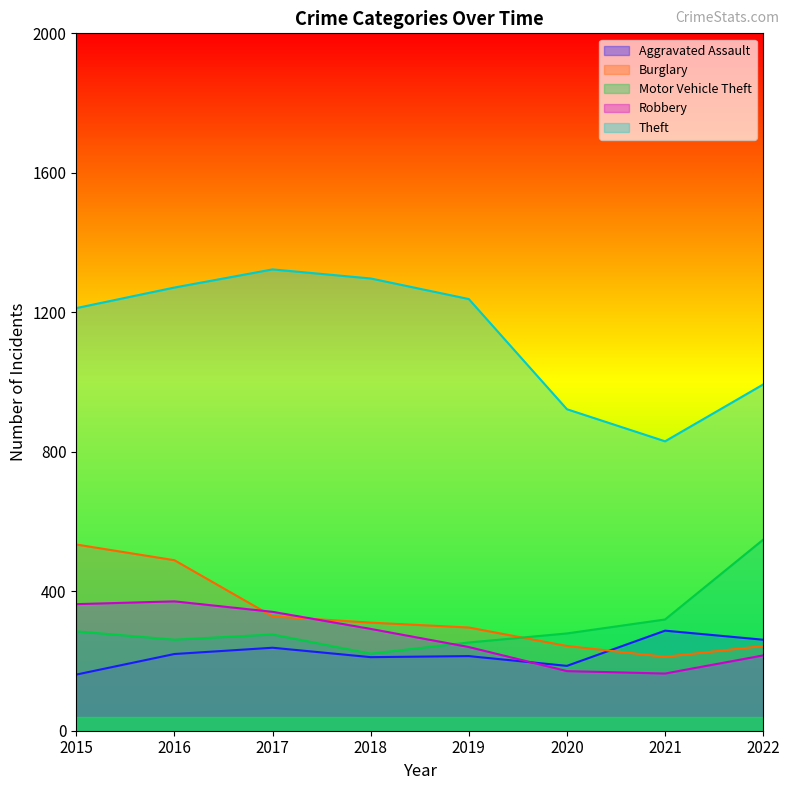

How many lines are shown in the chart?

5